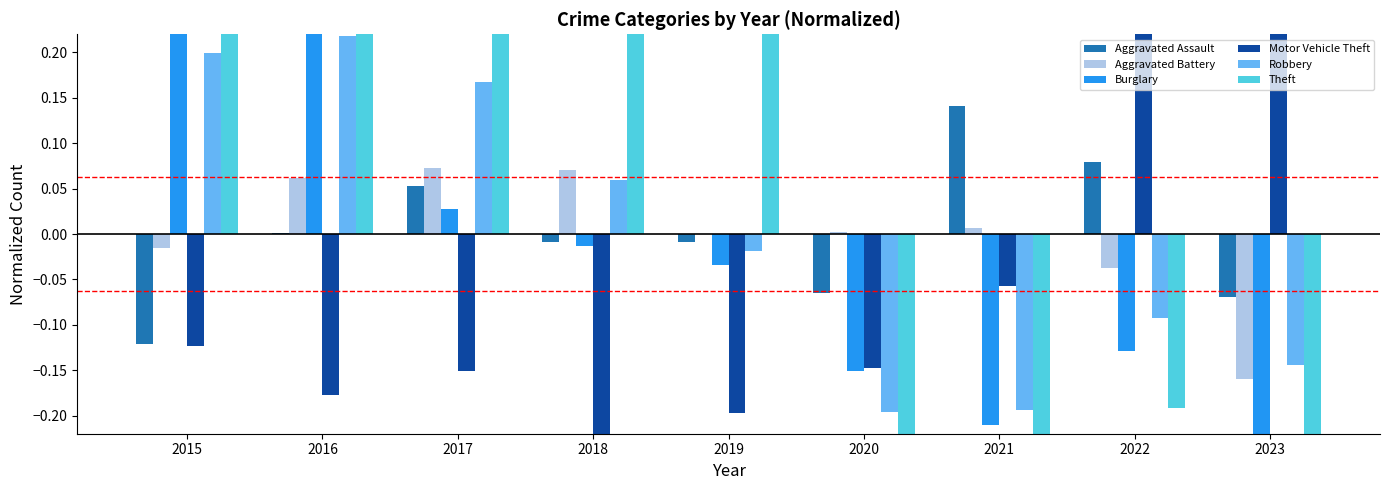

The value of Robbery at 2018 is 0.1. True or false?

True